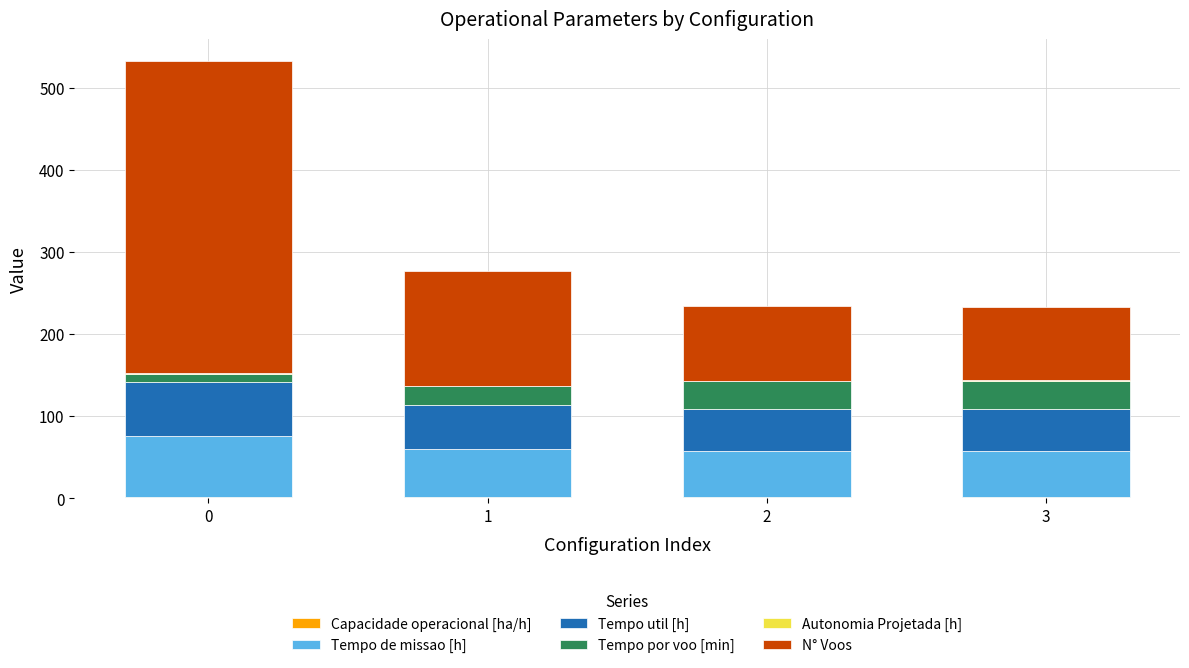

How many distinct data groups are displayed?

6